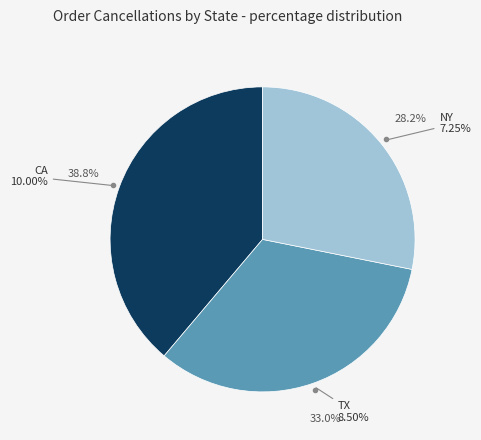

To the nearest percent, what is the difference between the TX and NY slice percentages?

5%